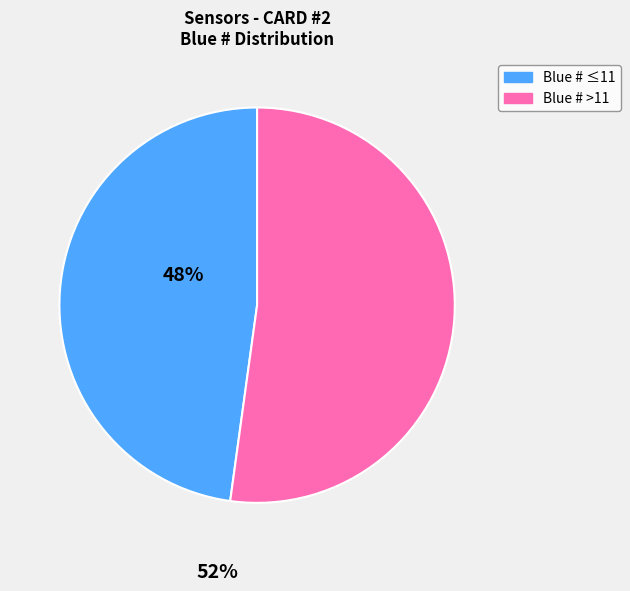

Is there any slice that represents more than half of the pie?

Yes